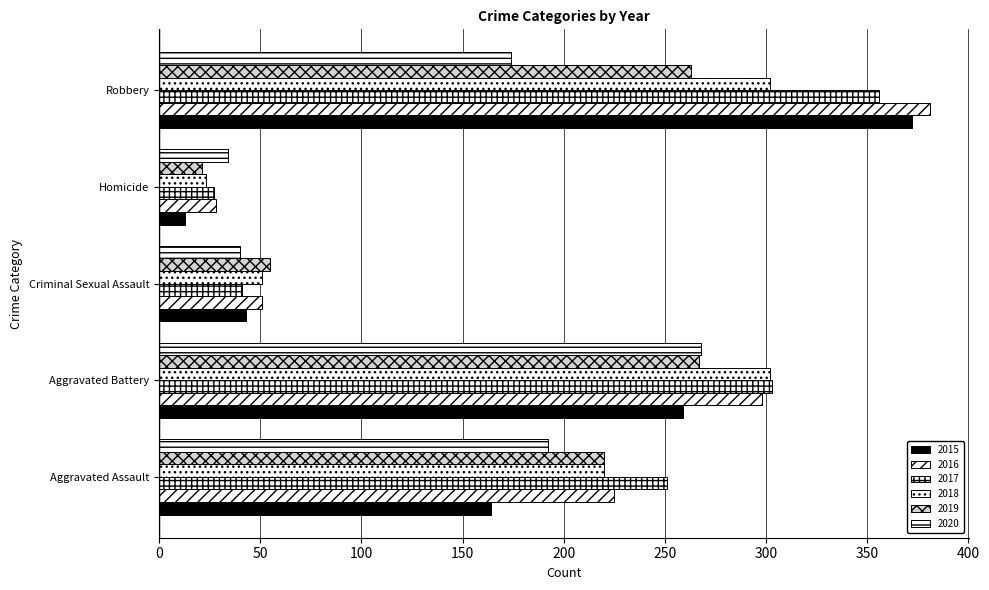

How many data points in 2019 are less than 220?

2